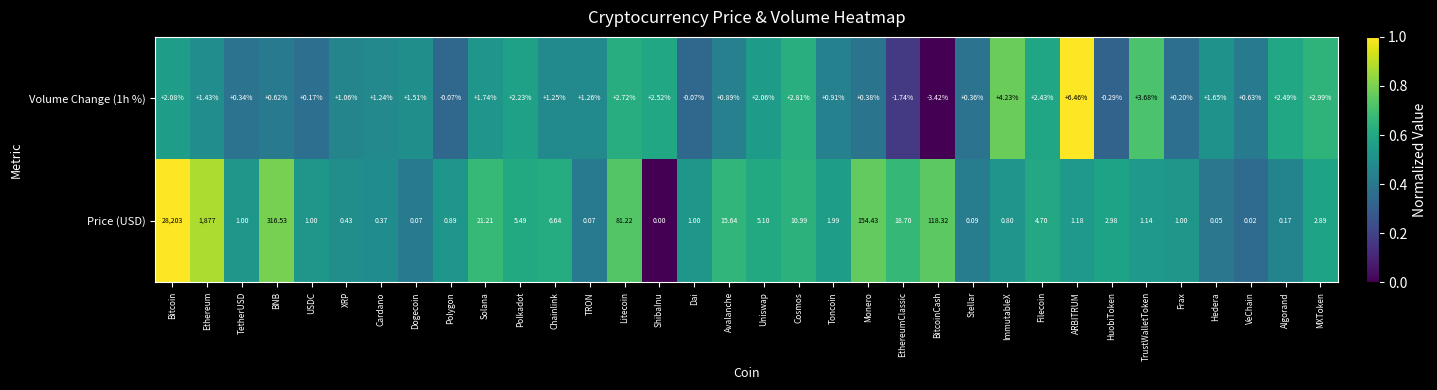

List the series in order of their overall mean, lowest first.

Volume Change (1h %), Price (USD)